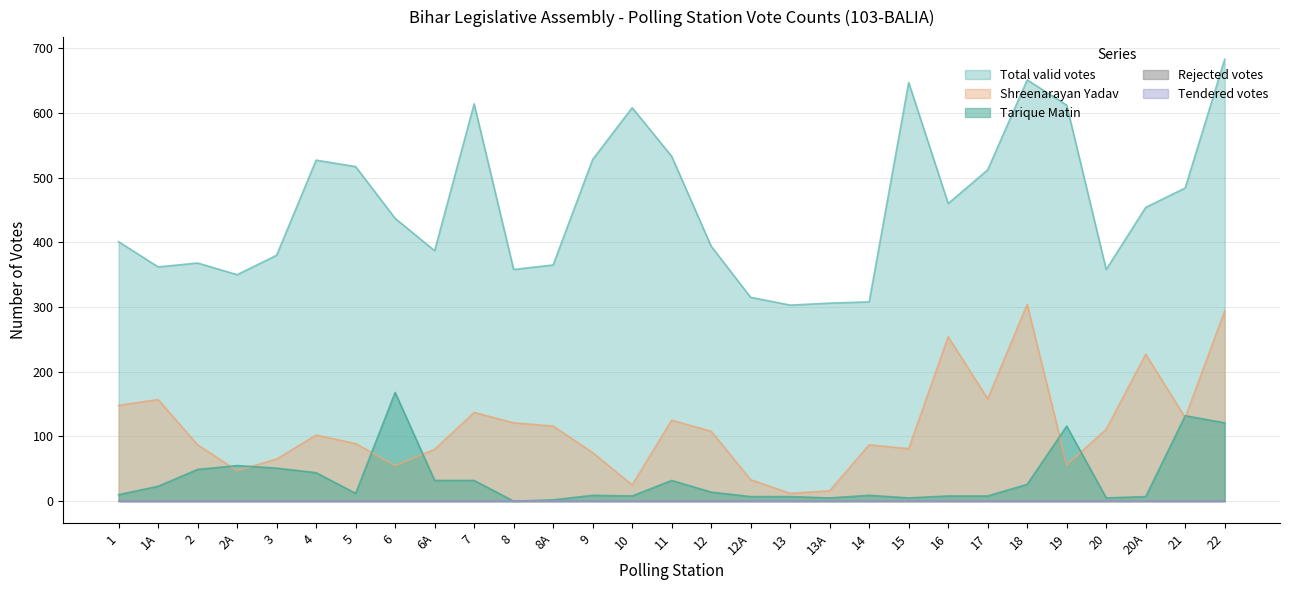

Reading left to right, extract all data points from this chart.

Total valid votes: 401	362	368	350	380	527	517	437	387	614	358	365	528	608	533	394	315	303	306	308	647	460	512	651	612	358	454	484	683
Shreenarayan Yadav: 148	157	87	47	65	102	89	55	80	137	121	116	75	25	125	108	33	12	16	87	81	254	158	304	56	111	227	129	294
Tarique Matin: 10	23	49	55	51	44	12	168	32	32	0	2	9	8	32	14	7	7	5	9	5	8	8	26	116	5	7	132	121